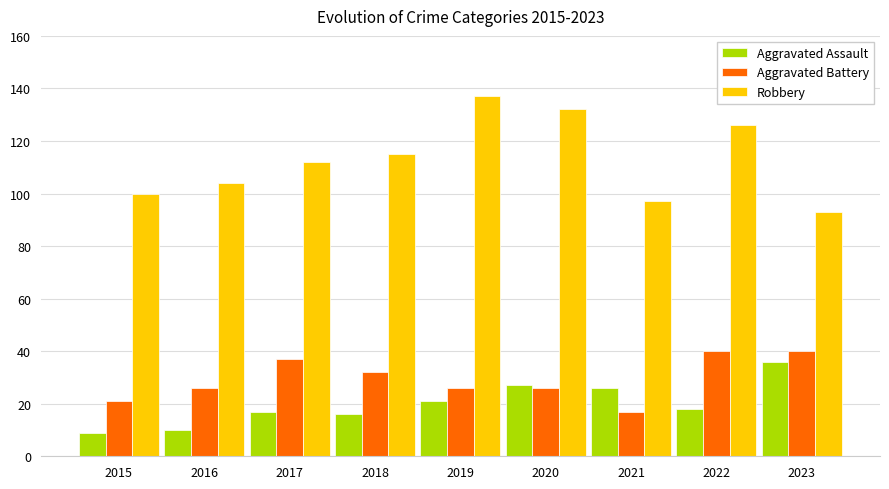

Reading left to right, extract all data points from this chart.

Aggravated Assault: 2015=9	2016=10	2017=17	2018=16	2019=21	2020=27	2021=26	2022=18	2023=36
Aggravated Battery: 2015=21	2016=26	2017=37	2018=32	2019=26	2020=26	2021=17	2022=40	2023=40
Robbery: 2015=100	2016=104	2017=112	2018=115	2019=137	2020=132	2021=97	2022=126	2023=93